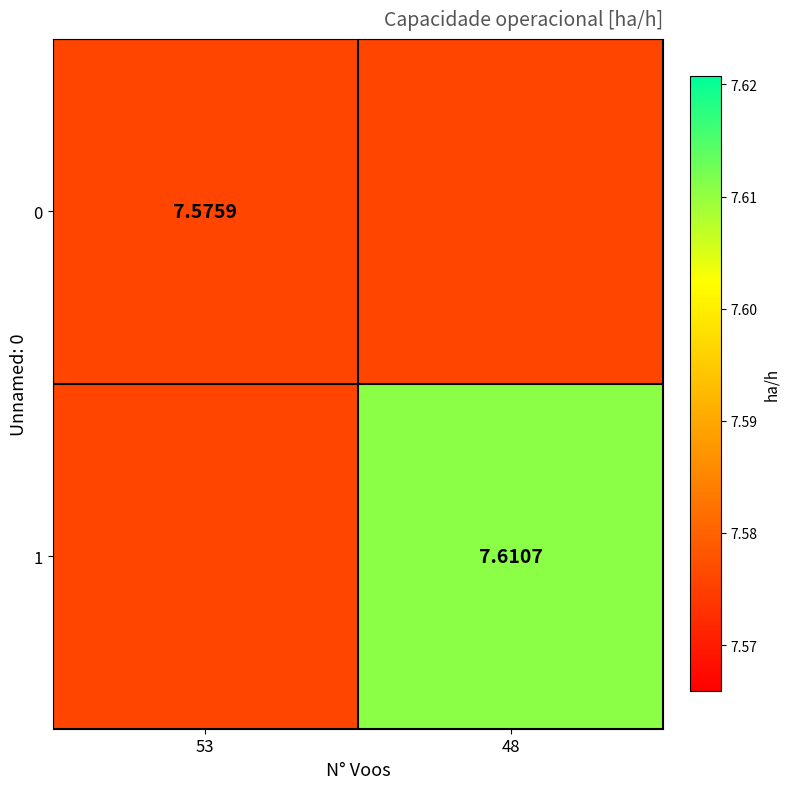

Is the value of 1 at 48 greater than the value of 0 at 53?

Yes